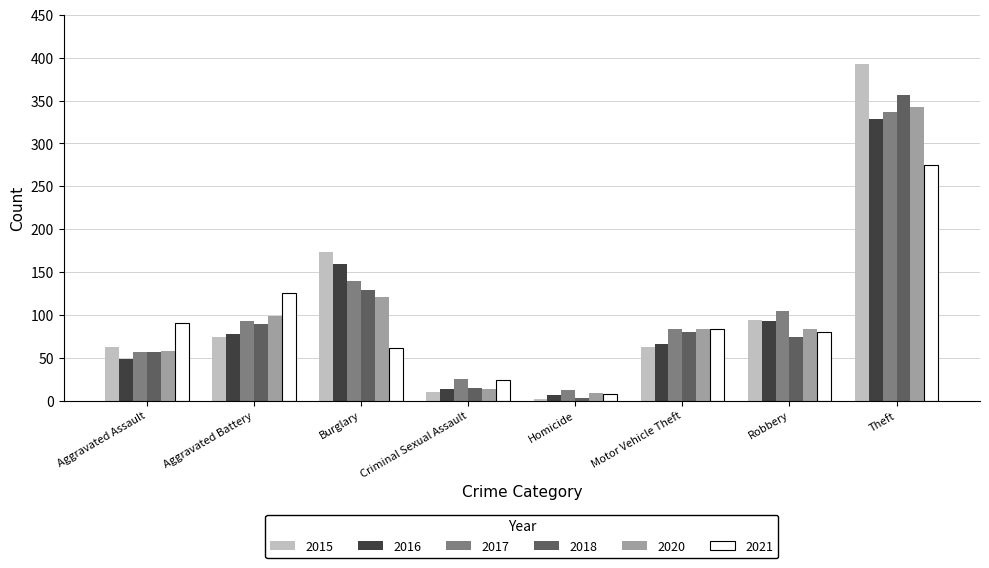

Is it true that 2020 equals 84 at Robbery?

True